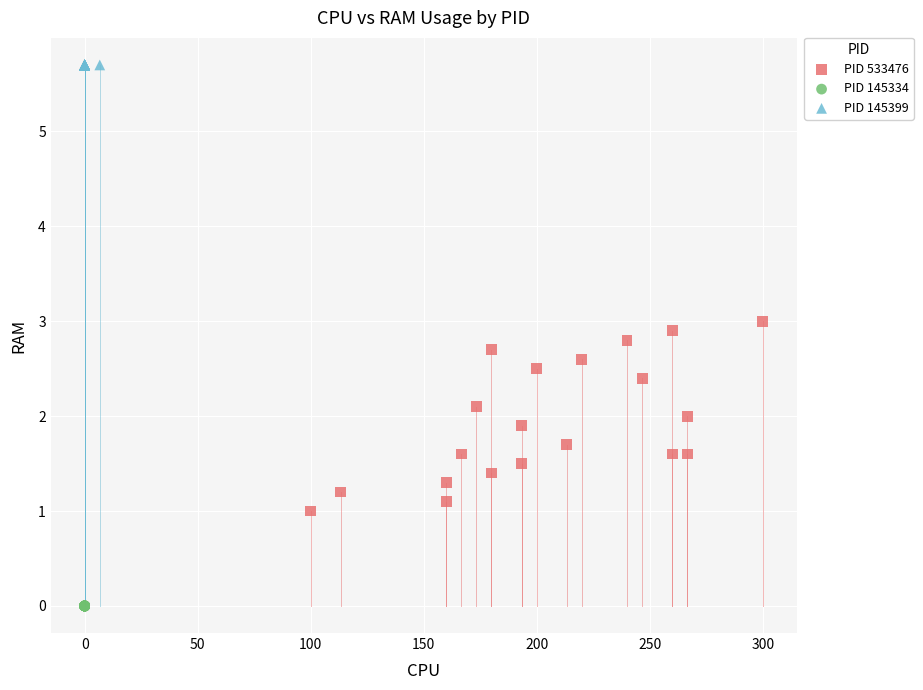

Which series contains the lowest Y value?

PID 145334